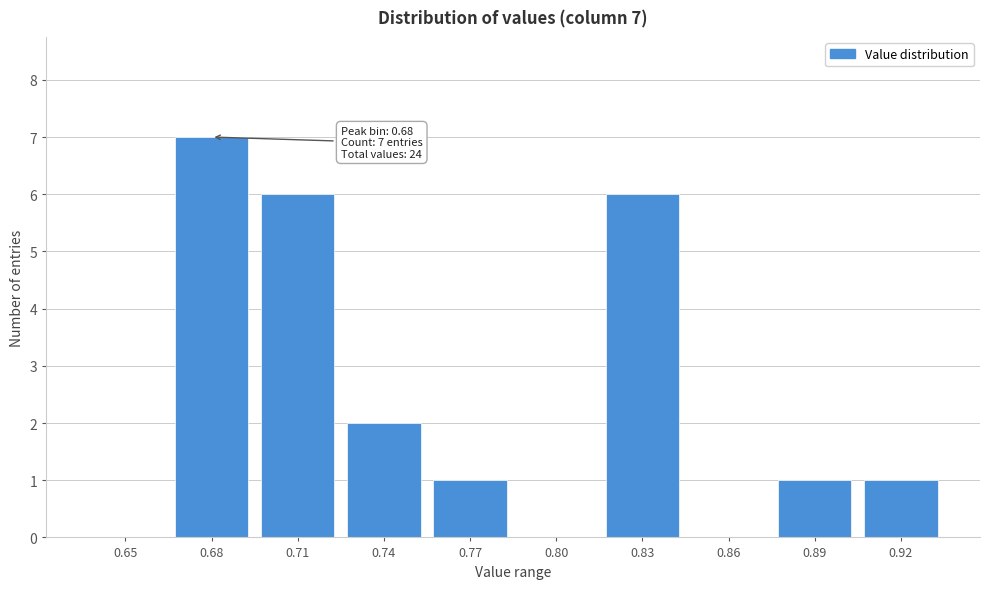

Reading right to left, extract all data points from this chart.

0.92=1	0.89=1	0.86=0	0.83=6	0.80=0	0.77=1	0.74=2	0.71=6	0.68=7	0.65=0